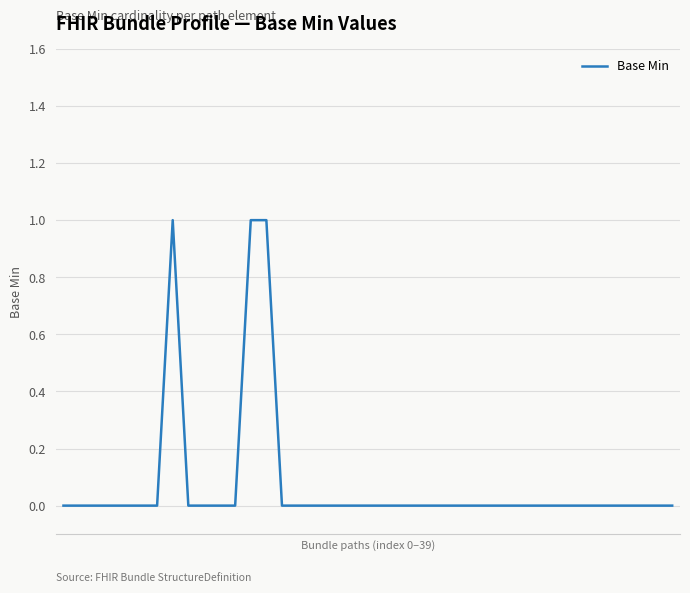

How many lines are shown in the chart?

1